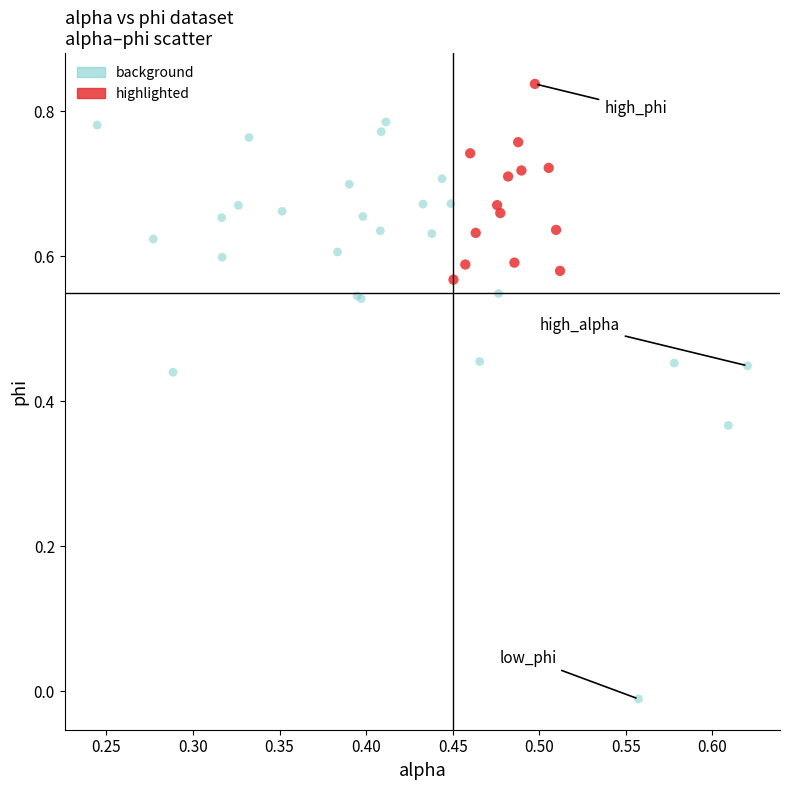

Which series reaches the minimum Y coordinate?

background